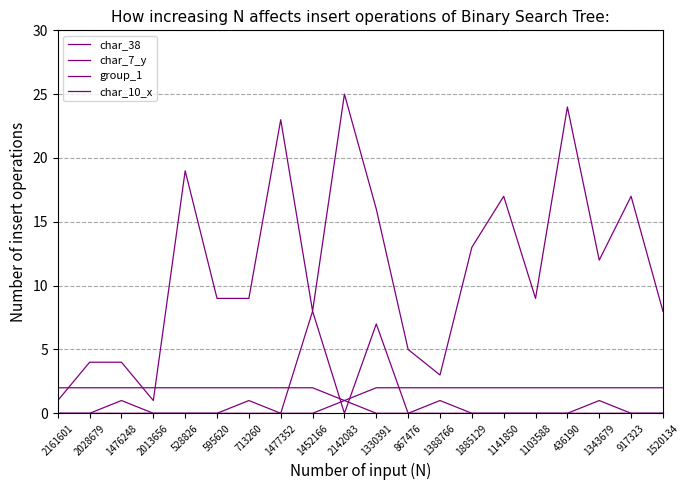

Where is the first local maximum for char_10_x?

1452166